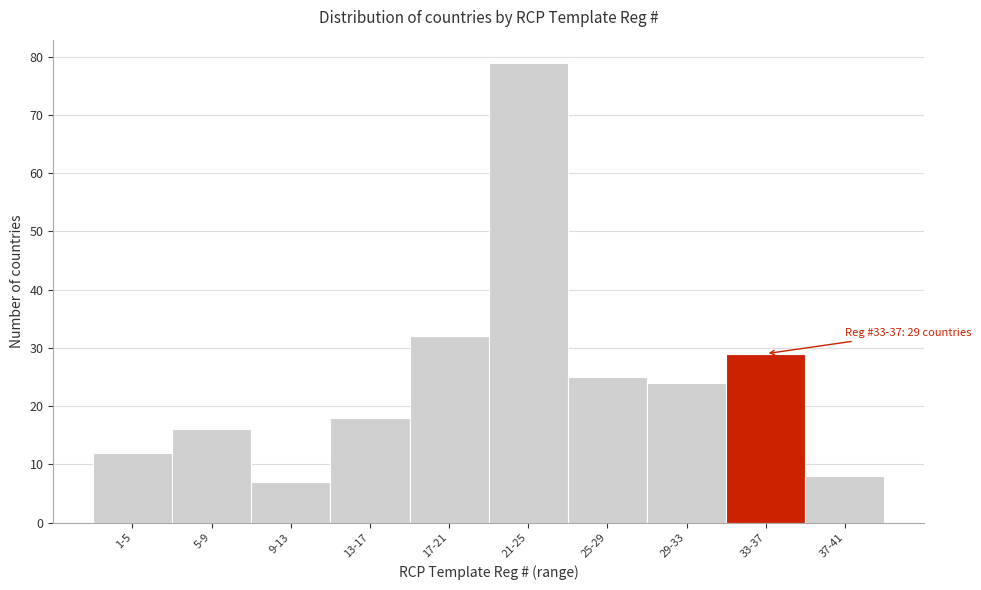

Reading right to left, extract all data points from this chart.

37-41=8	33-37=29	29-33=24	25-29=25	21-25=79	17-21=32	13-17=18	9-13=7	5-9=16	1-5=12